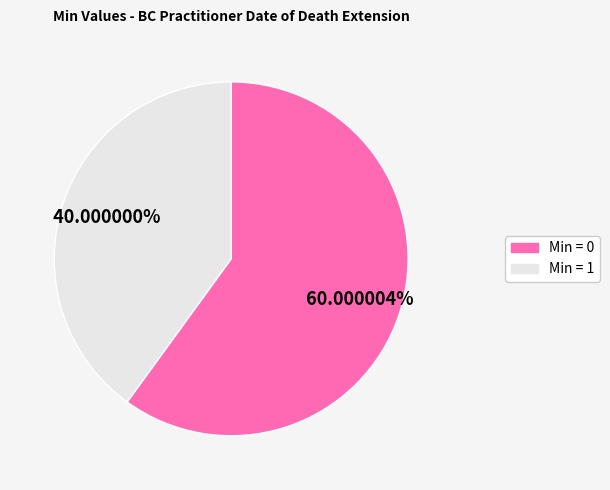

Is there any slice that represents more than half of the pie?

Yes